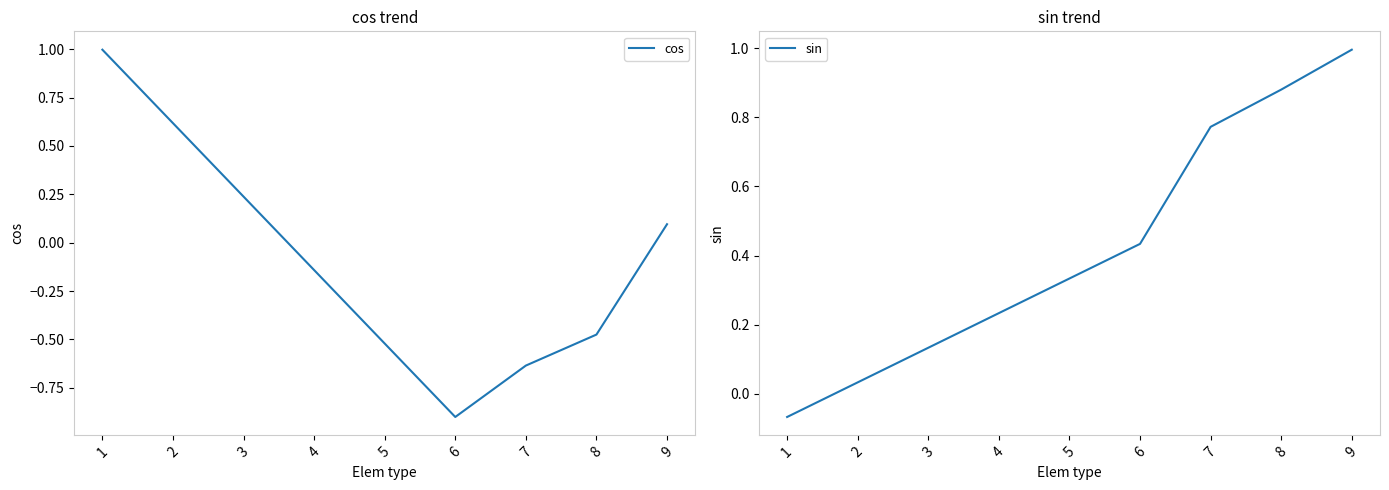

Which series has the largest range (max minus min)?

cos